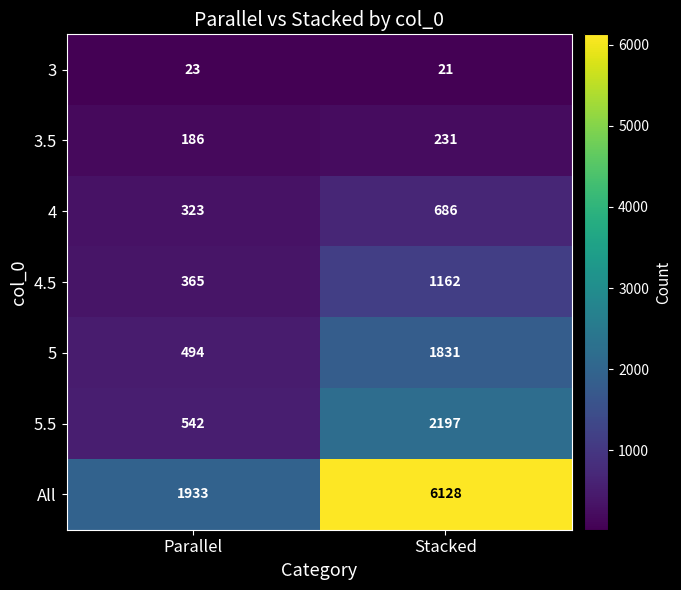

Which series has the largest range (max minus min)?

All